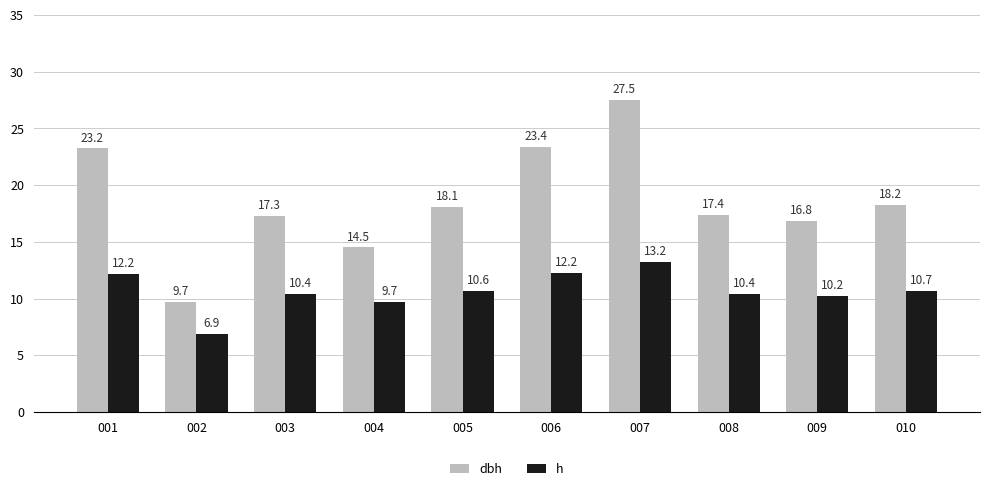

What is the lowest value of the h series?

6.9